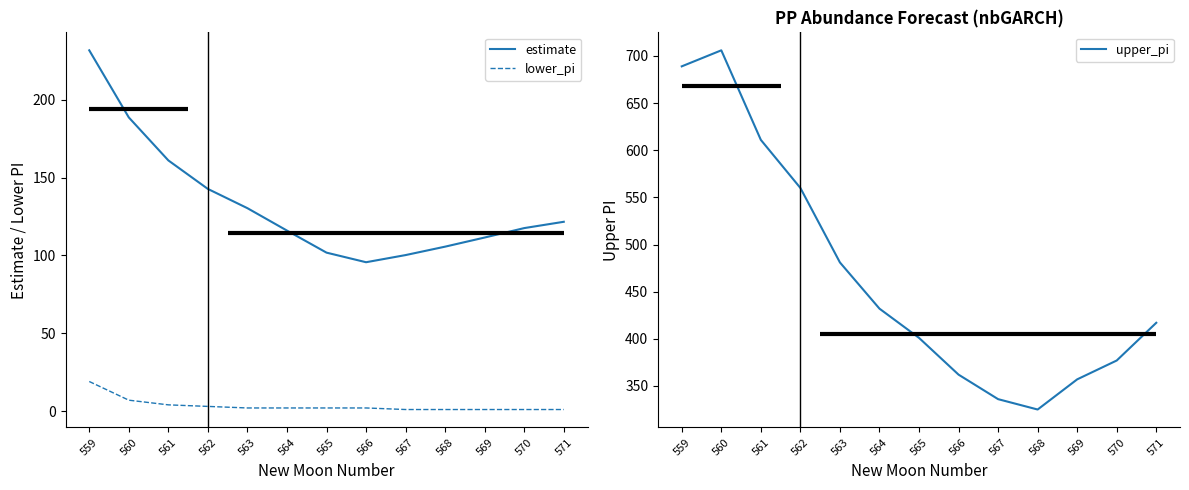

Reading right to left, extract all data points from this chart.

estimate: 571=121.6	570=117.5	569=111.5	568=105.6	567=100.2	566=95.6	565=101.8	564=115.9	563=130.3	562=142.7	561=161.0	560=188.6	559=231.7
lower_pi: 571=1.0	570=1.0	569=1.0	568=1.0	567=1.0	566=2.0	565=2.0	564=2.0	563=2.0	562=3.0	561=4.0	560=7.0	559=19.0
upper_pi: 571=417.0	570=377.0	569=357.0	568=325.0	567=336.0	566=362.0	565=401.0	564=432.0	563=481.0	562=560.0	561=611.0	560=706.0	559=689.0